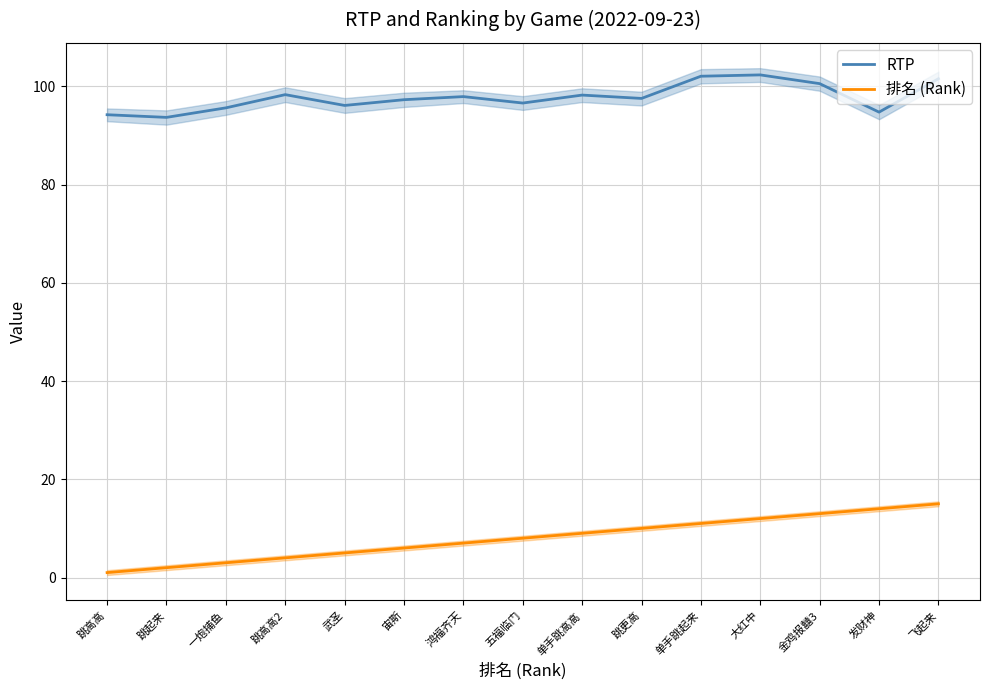

What are all the series names shown in the legend?

RTP, 排名 (Rank)